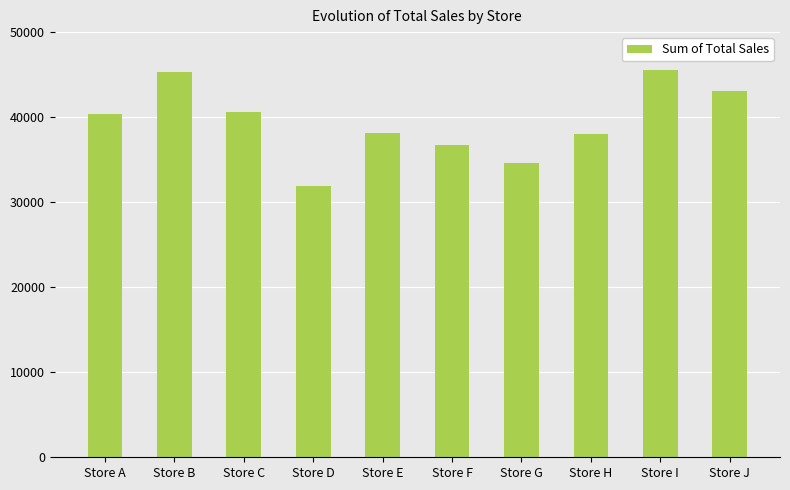

What is the sum of the values at Store J and Store G?

77690